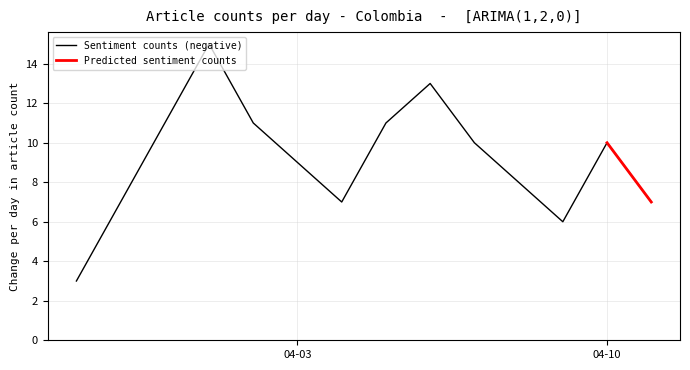

What is the lowest value of the Sentiment counts (negative) series?

3